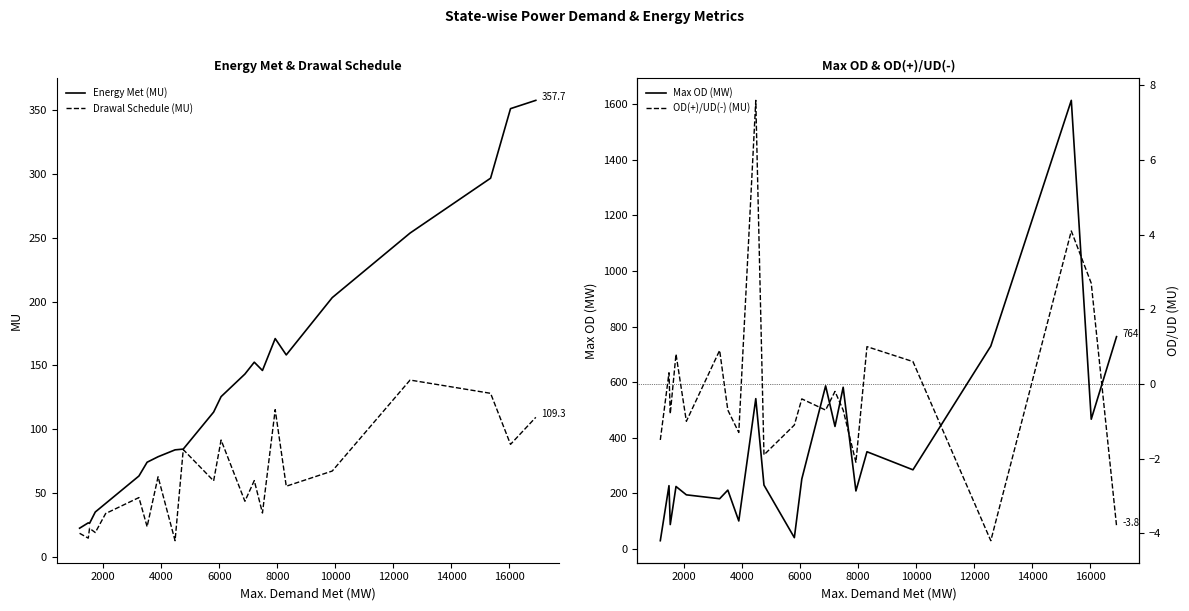

What is the maximum value shown in the chart?

1614.0